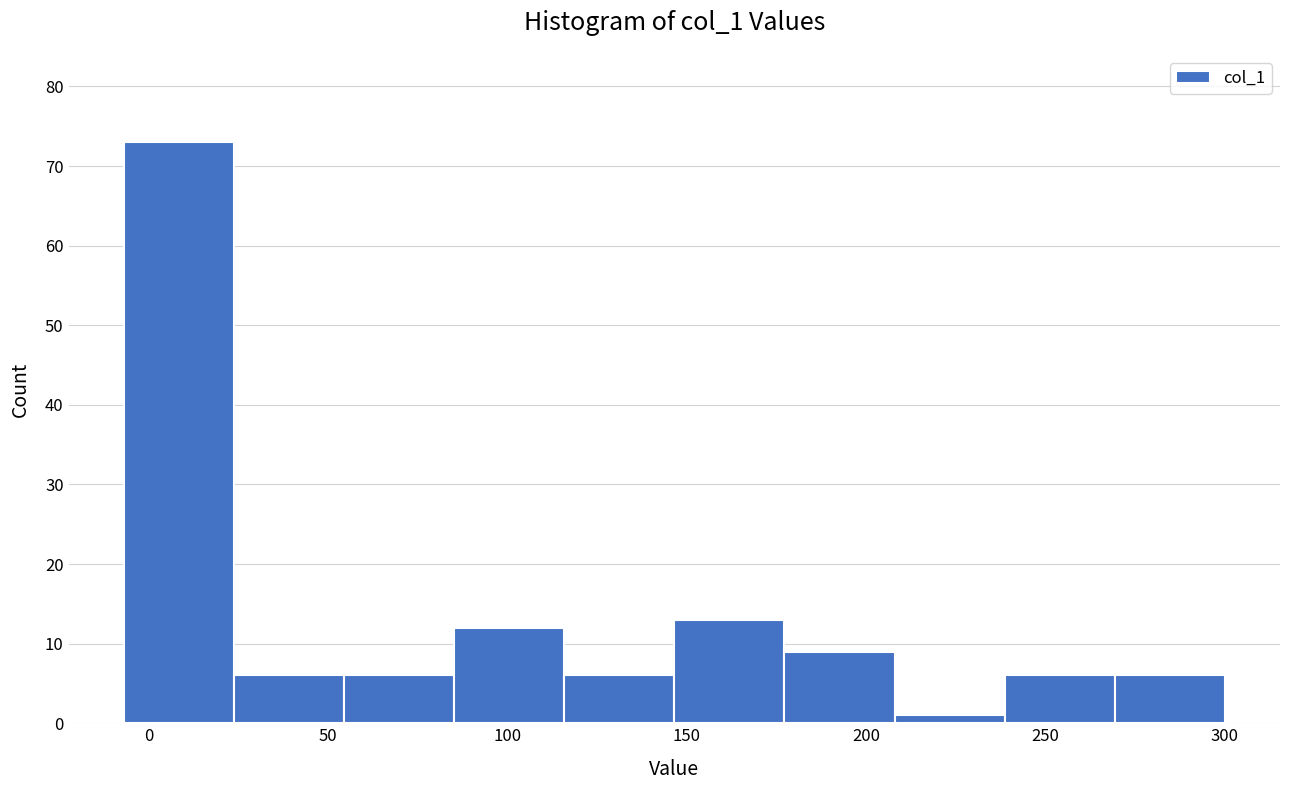

Reading left to right, transcribe this chart: for each bar, give the range it covers on the x-axis and its height. Neither the bar edges nor the heights are printed on the chart, so give them approximately, as read against the axes.

-5 to 25: 73
25 to 55: 6
55 to 85: 6
85 to 115: 12
115 to 145: 6
145 to 175: 13
175 to 210: 9
210 to 240: 1
240 to 270: 6
270 to 300: 6